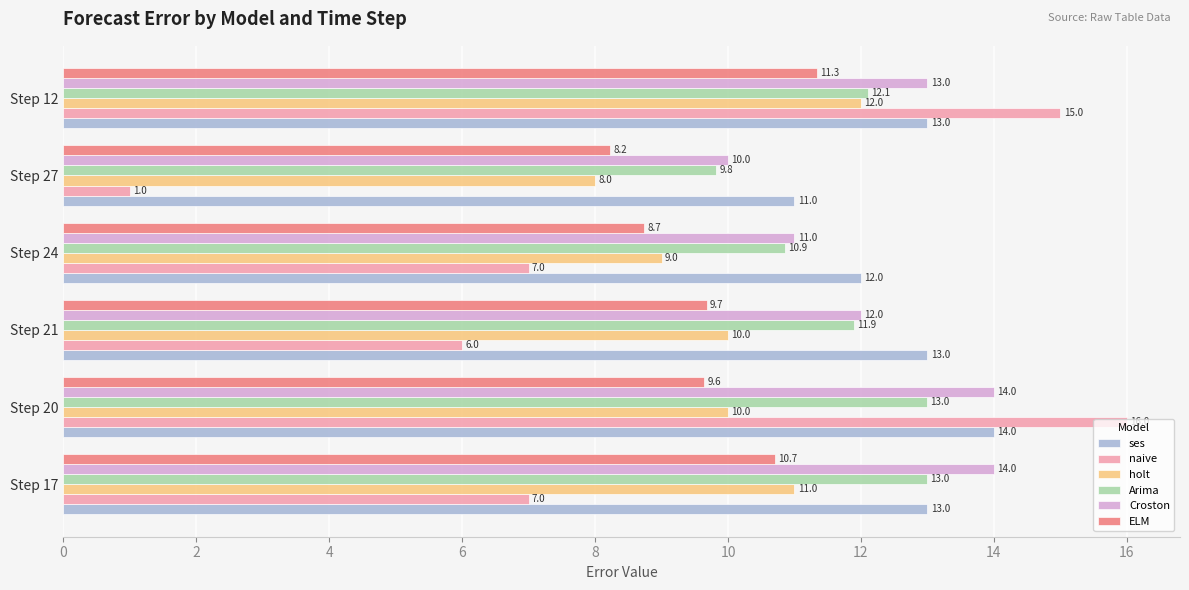

What are all the series names shown in the legend?

ses, naive, holt, Arima, Croston, ELM